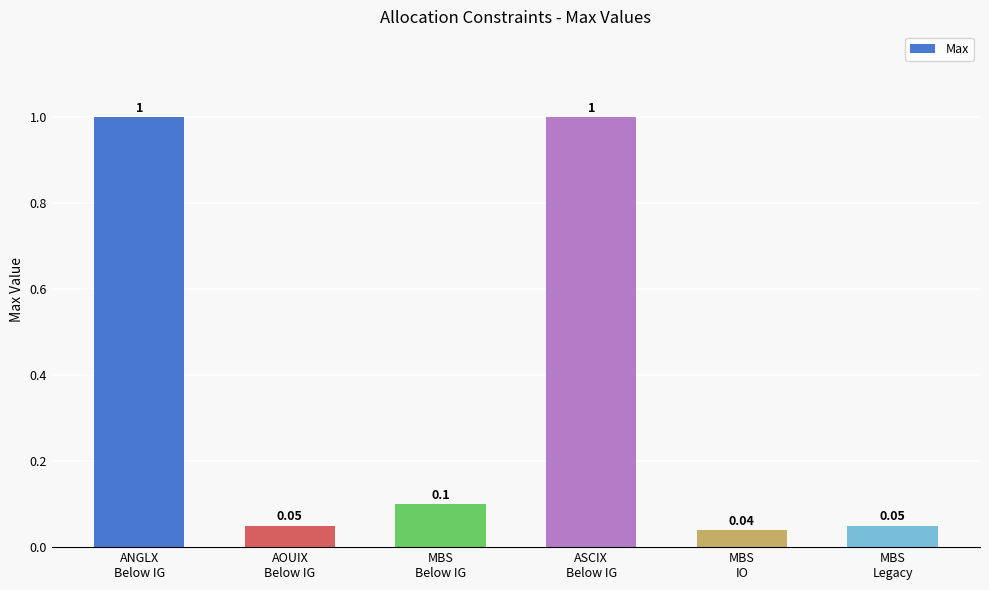

Is it true that the value at MBS
Legacy is 0.1?

True